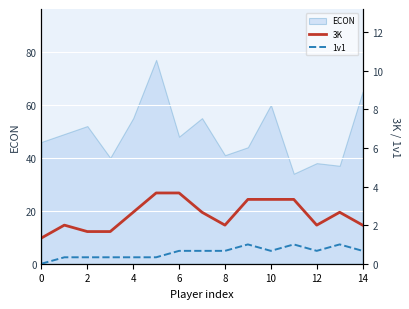

How many lines are shown in the chart?

2